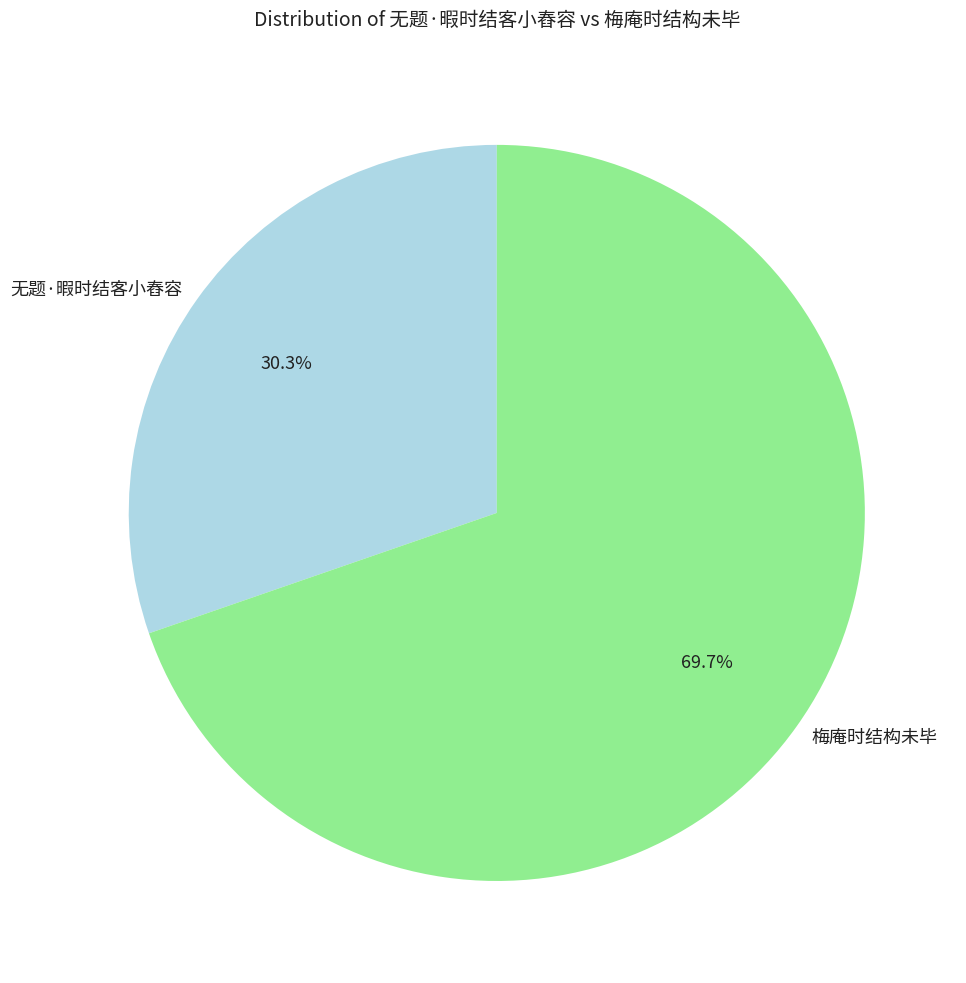

To the nearest percent, what is the average slice percentage?

50%